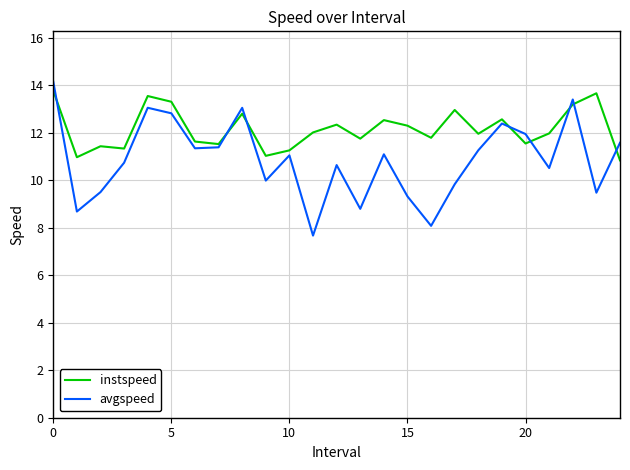

List the series in order of their peak value, highest first.

avgspeed, instspeed